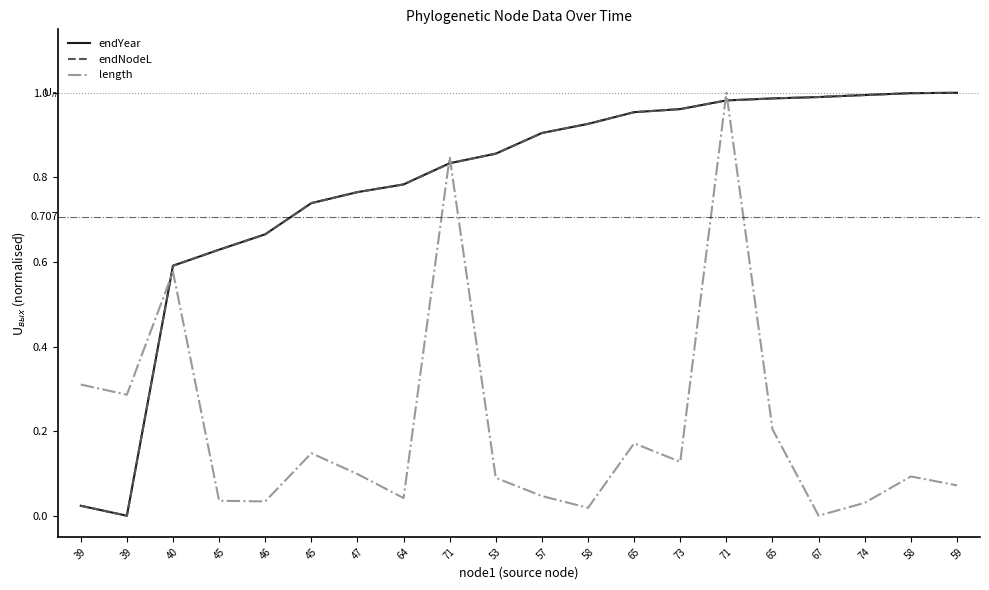

Reading left to right, list all the values displayed in this chart.

endYear: 0.0	0.0	0.6	0.6	0.7	0.7	0.8	0.8	0.8	0.9	0.9	0.9	1.0	1.0	1.0	1.0	1.0	1.0	1.0	1.0
endNodeL: 0.0	0.0	0.6	0.6	0.7	0.7	0.8	0.8	0.8	0.9	0.9	0.9	1.0	1.0	1.0	1.0	1.0	1.0	1.0	1.0
length: 0.3	0.3	0.6	0.0	0.0	0.1	0.1	0.0	0.8	0.1	0.0	0.0	0.2	0.1	1.0	0.2	0.0	0.0	0.1	0.1